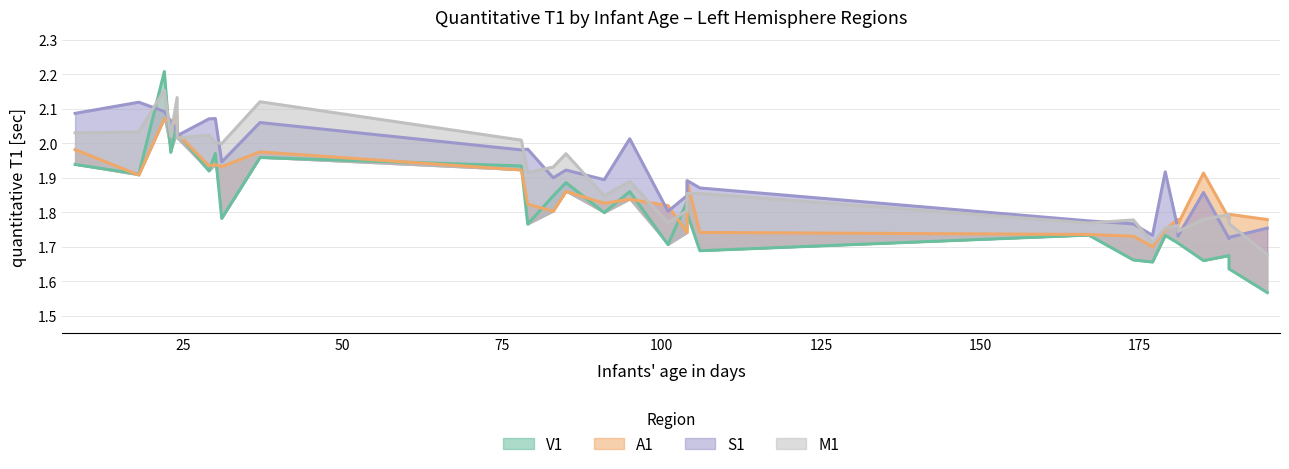

What is the difference between the maximum and minimum values in the M1 series?

0.5